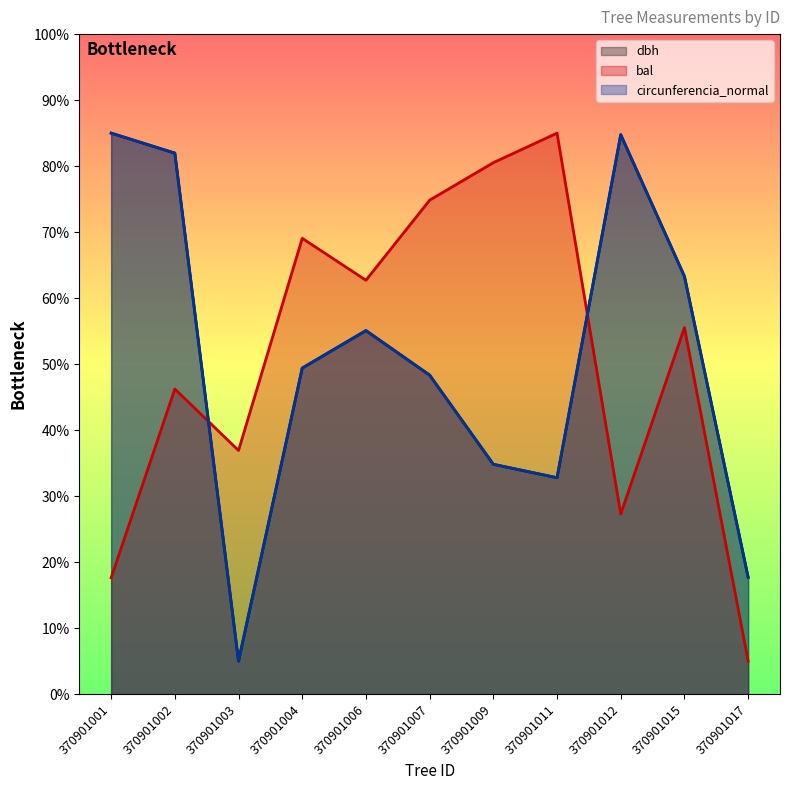

Rank the series at 370901011 from highest to lowest value.

bal, circunferencia_normal, dbh